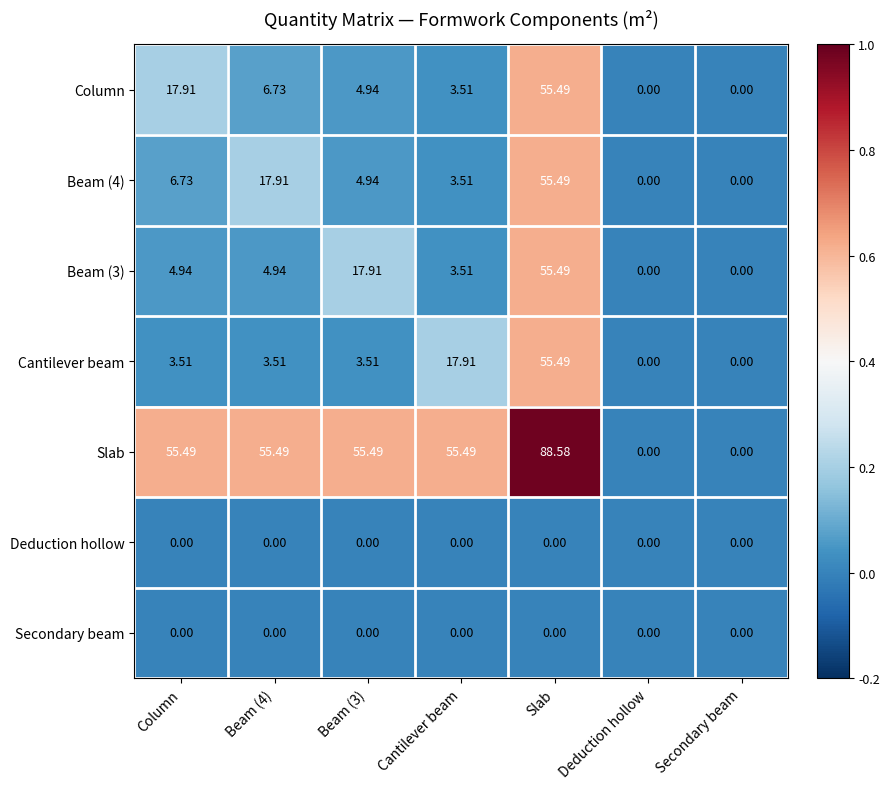

At which label does Beam (3) reach its peak?

Slab